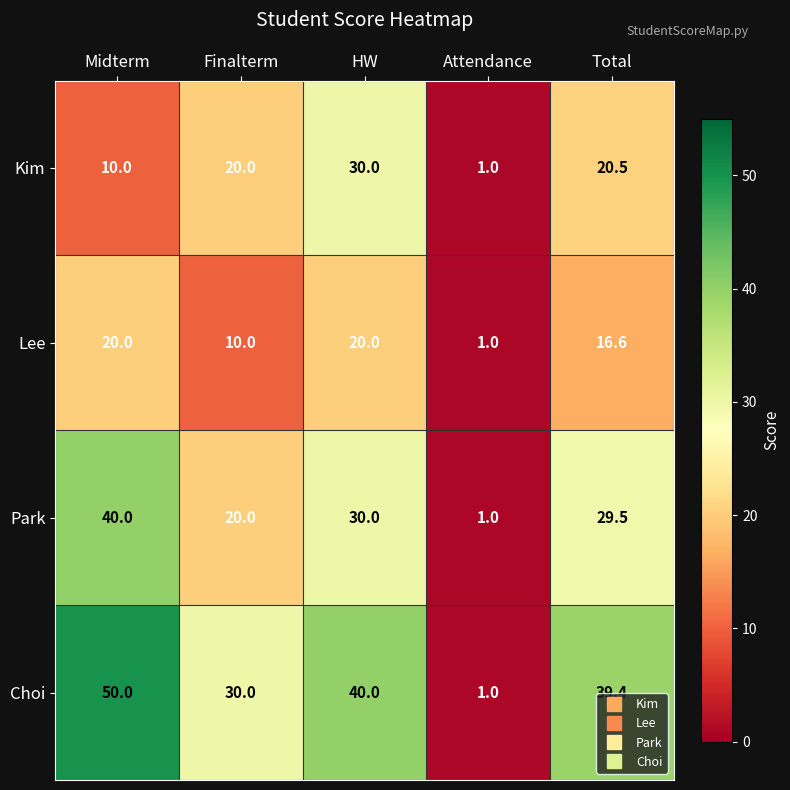

What is the total value across all series at Attendance?

4.0